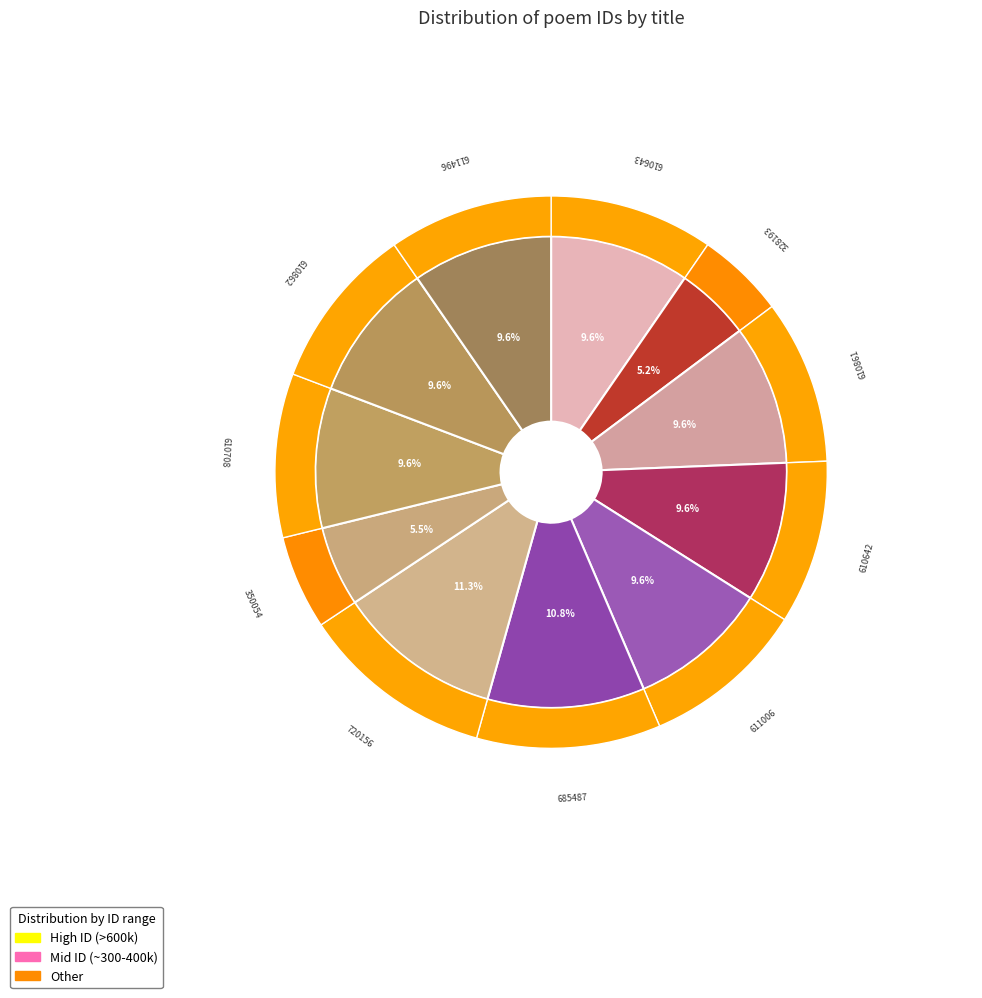

To the nearest percent, what is the combined percentage of 送林坦之垂之兄弟上春官二首 and 寄林坦之陈仪翔居庐之作?

20%